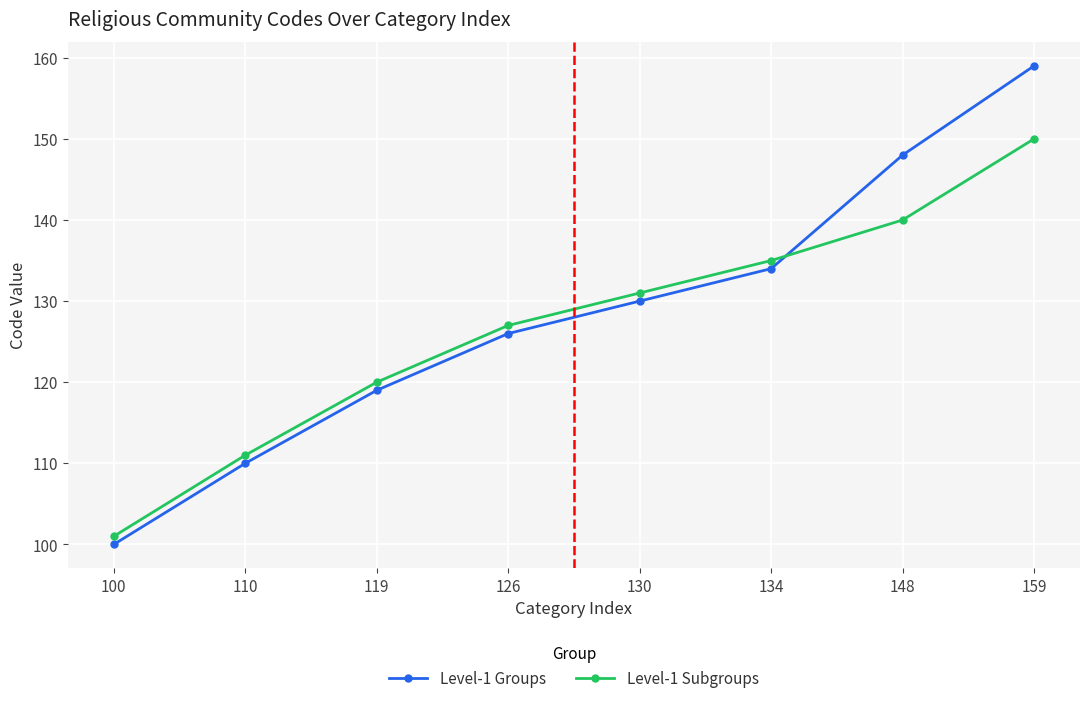

What is the sum of the Level-1 Groups values at 110 and 100?

210